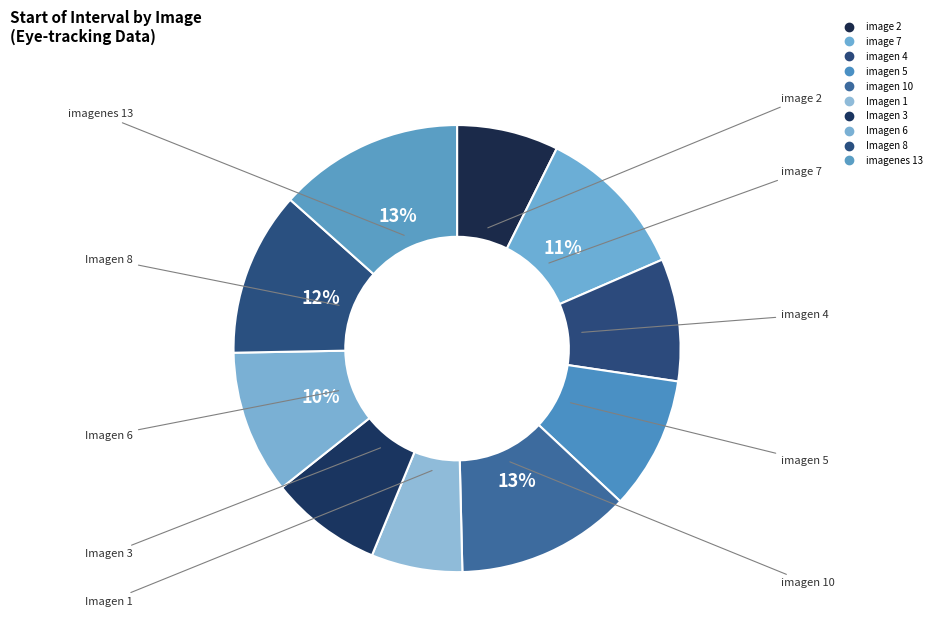

Do imagenes 13 and imagen 5 together represent more than half of the pie?

No